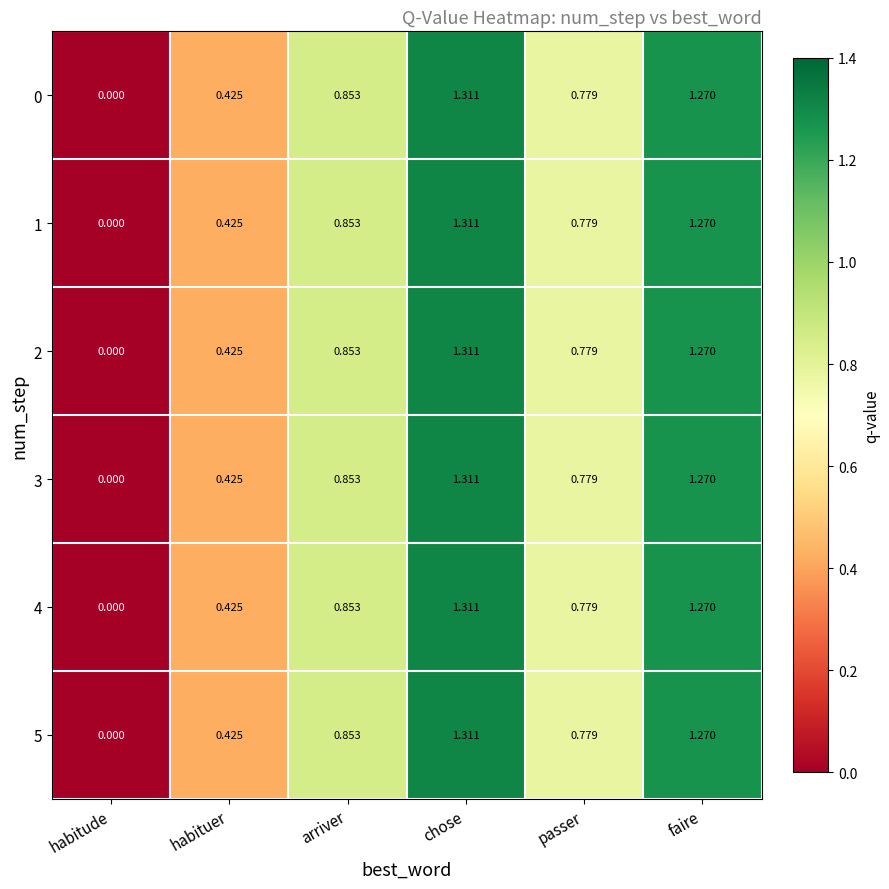

At which label does 2 reach its peak?

chose